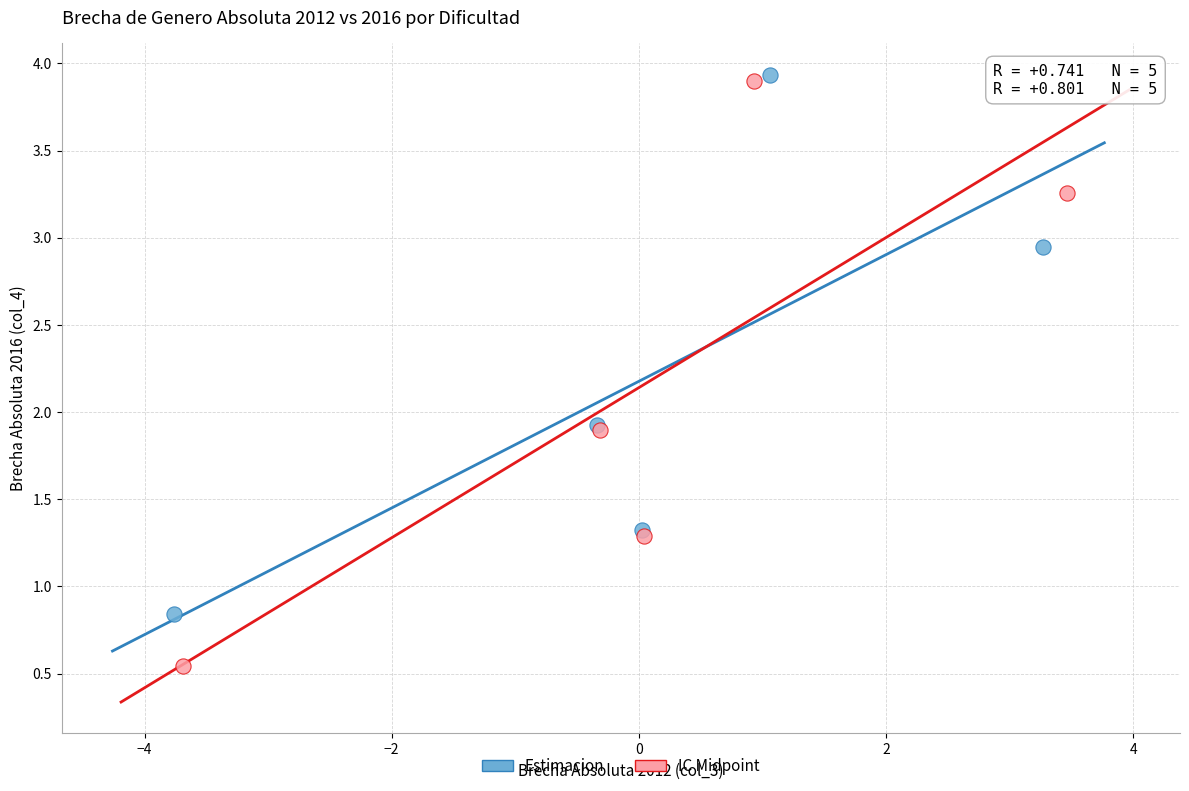

Which series has the widest spread of Y values?

IC Midpoint